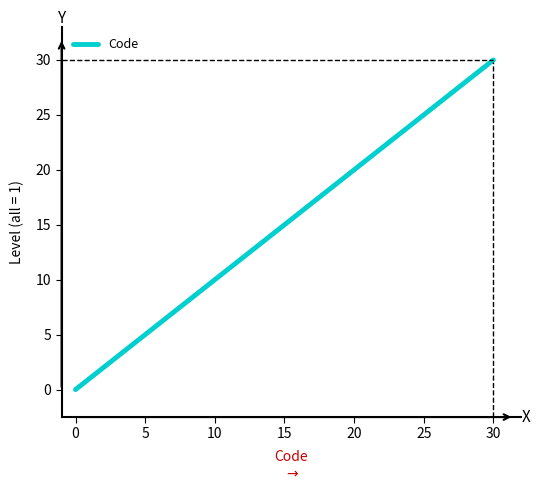

What is the greatest value displayed?

30